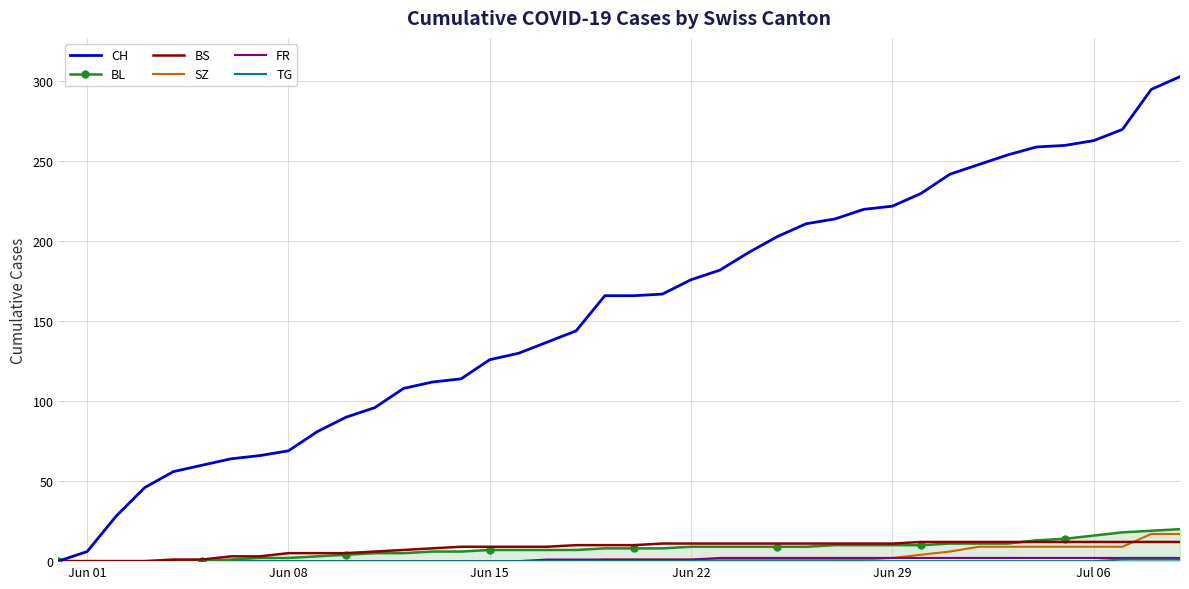

What is the greatest value displayed?

303